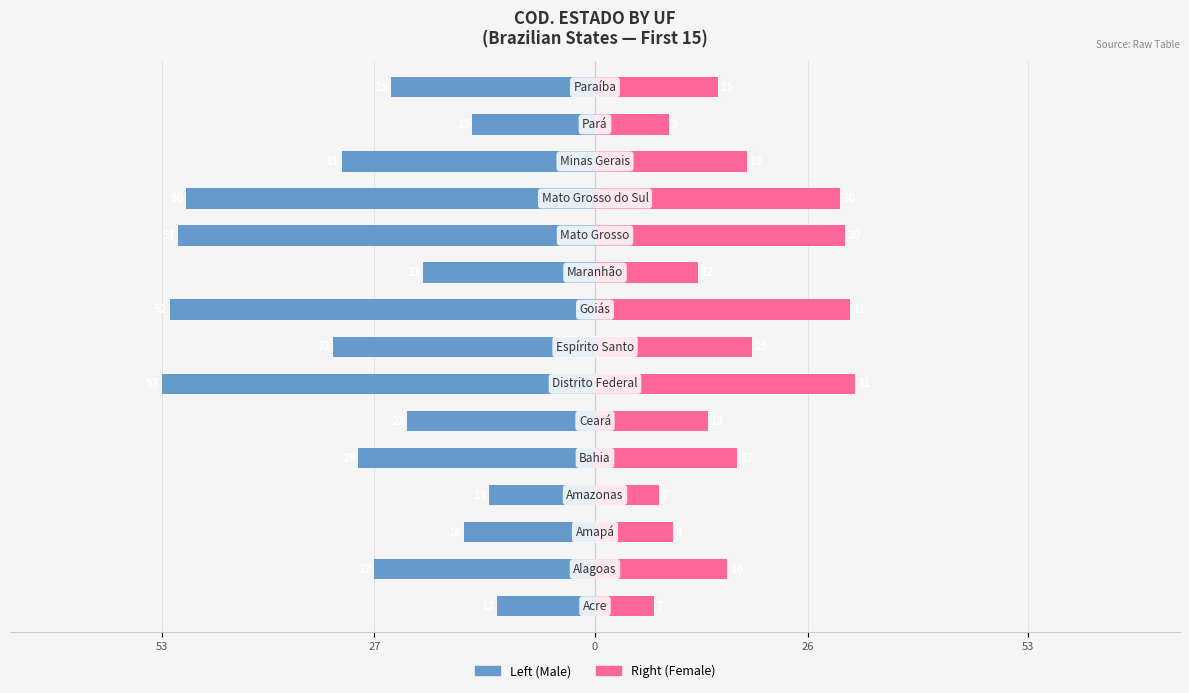

What is the maximum value for COD. ESTADO (Right)?

31.8